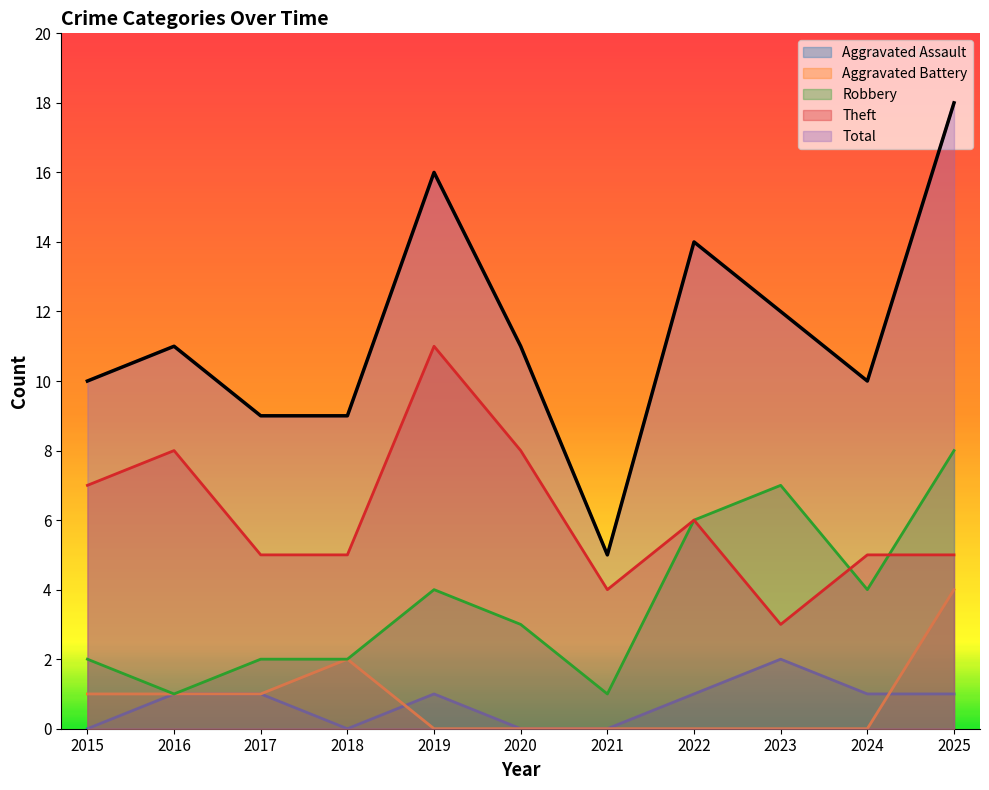

Does the chart have visible grid lines?

No